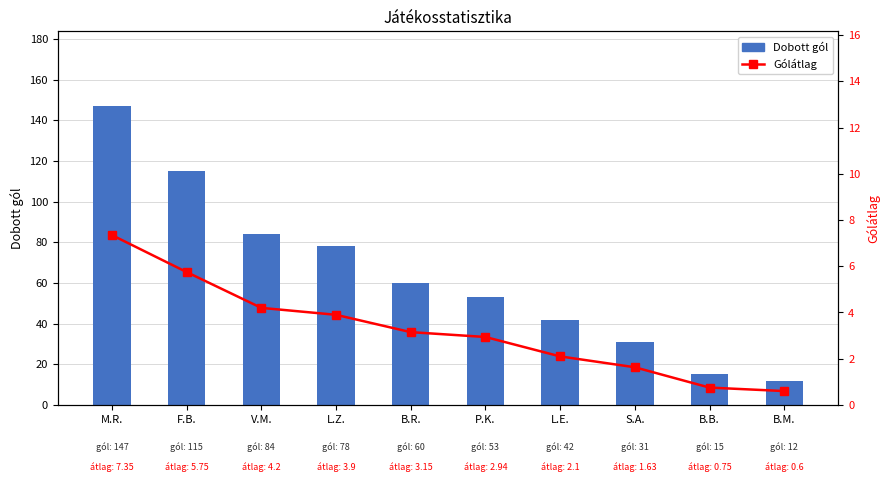

The Dobott gól series shows 221.6 at M.R.. True or false?

False